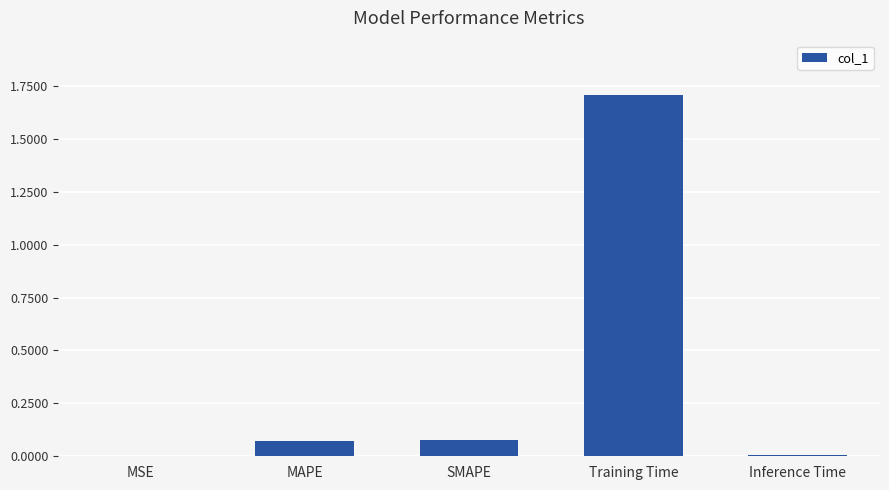

At which category does the chart reach its peak across all series?

Training Time